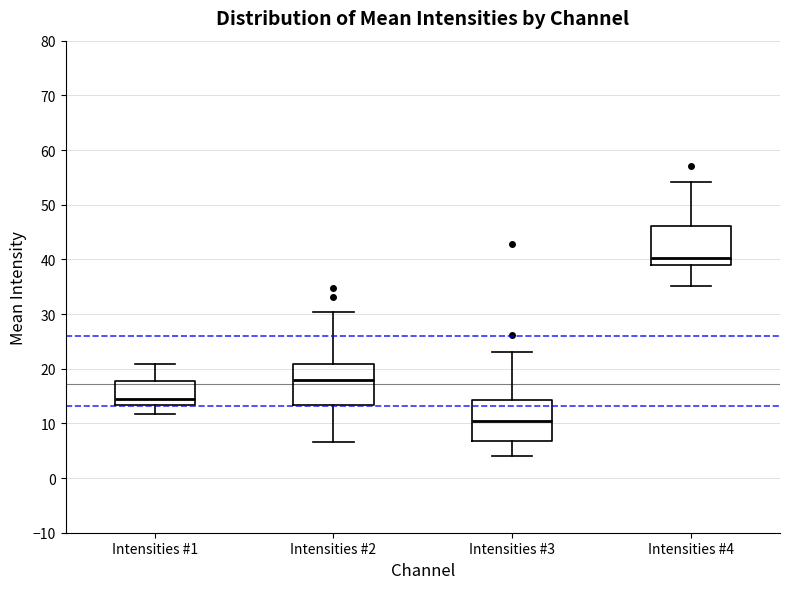

Which box's median line is the highest?

Intensities #4